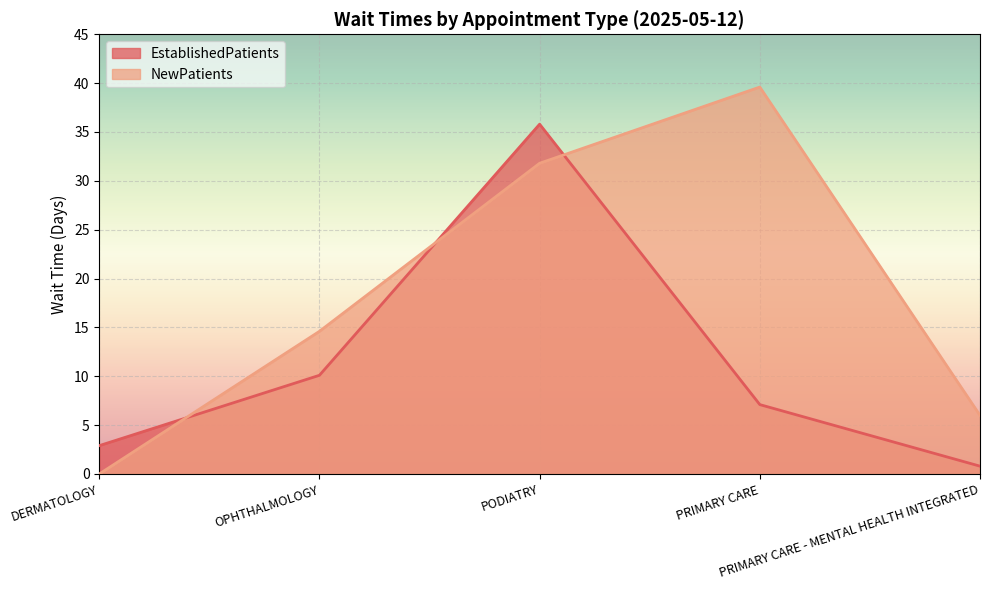

At how many categories does at least one series exceed 33?

2